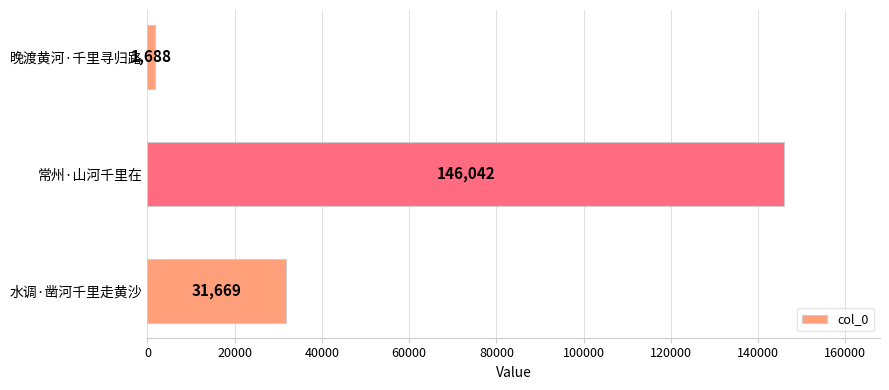

Rank the categories by value from highest to lowest.

常州·山河千里在, 水调·凿河千里走黄沙, 晚渡黄河·千里寻归路